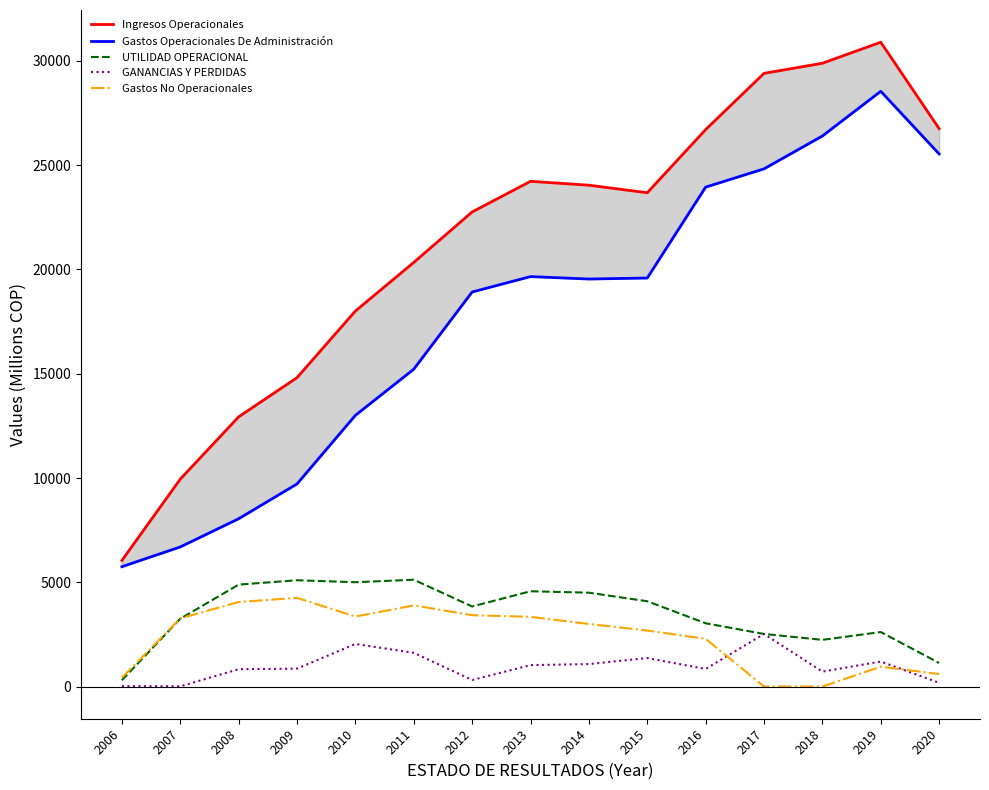

True or false: Gastos Operacionales De Administración and UTILIDAD OPERACIONAL intersect in this chart.

False